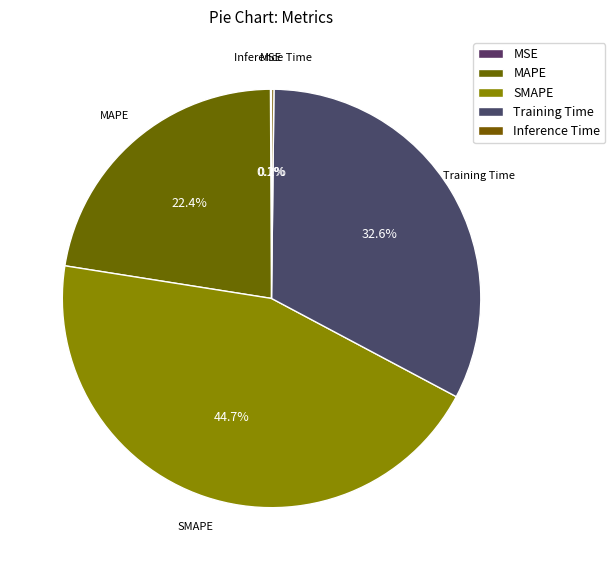

Is Training Time the majority of the pie?

No